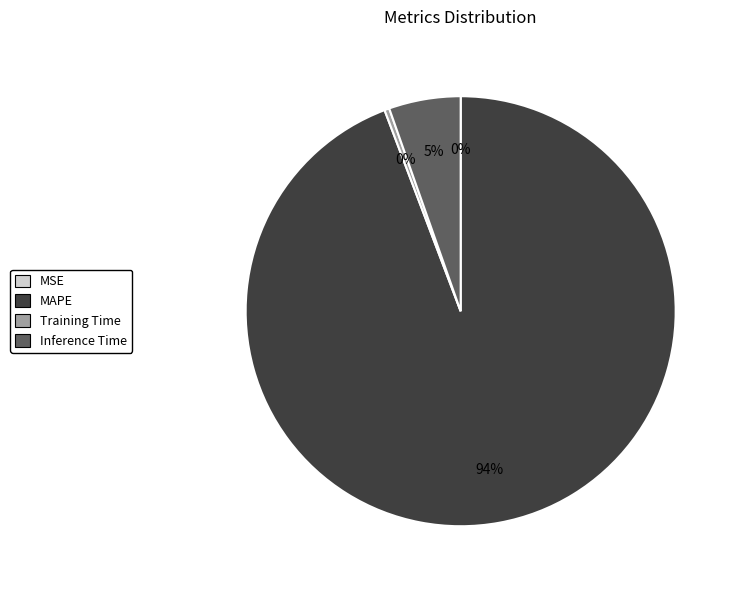

To the nearest percent, what is the average slice percentage?

25%